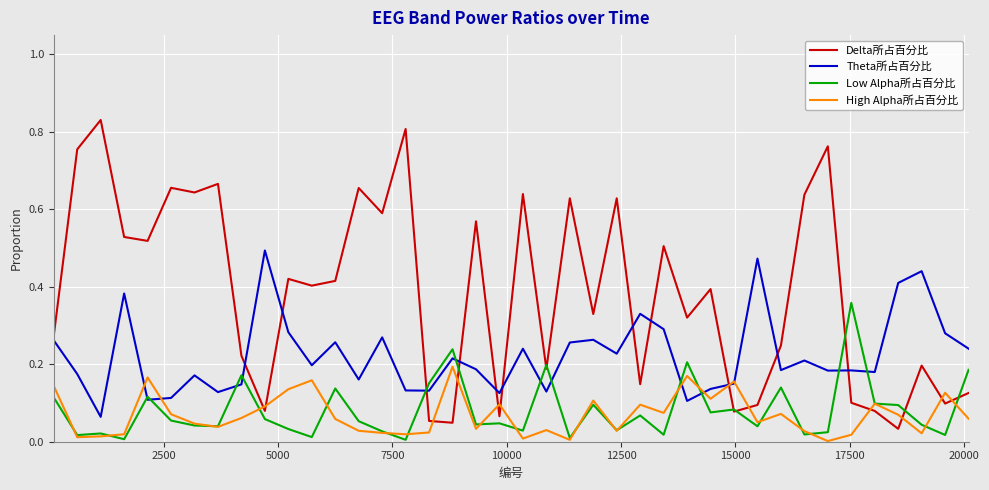

Which series has the widest spread of values?

Delta所占百分比